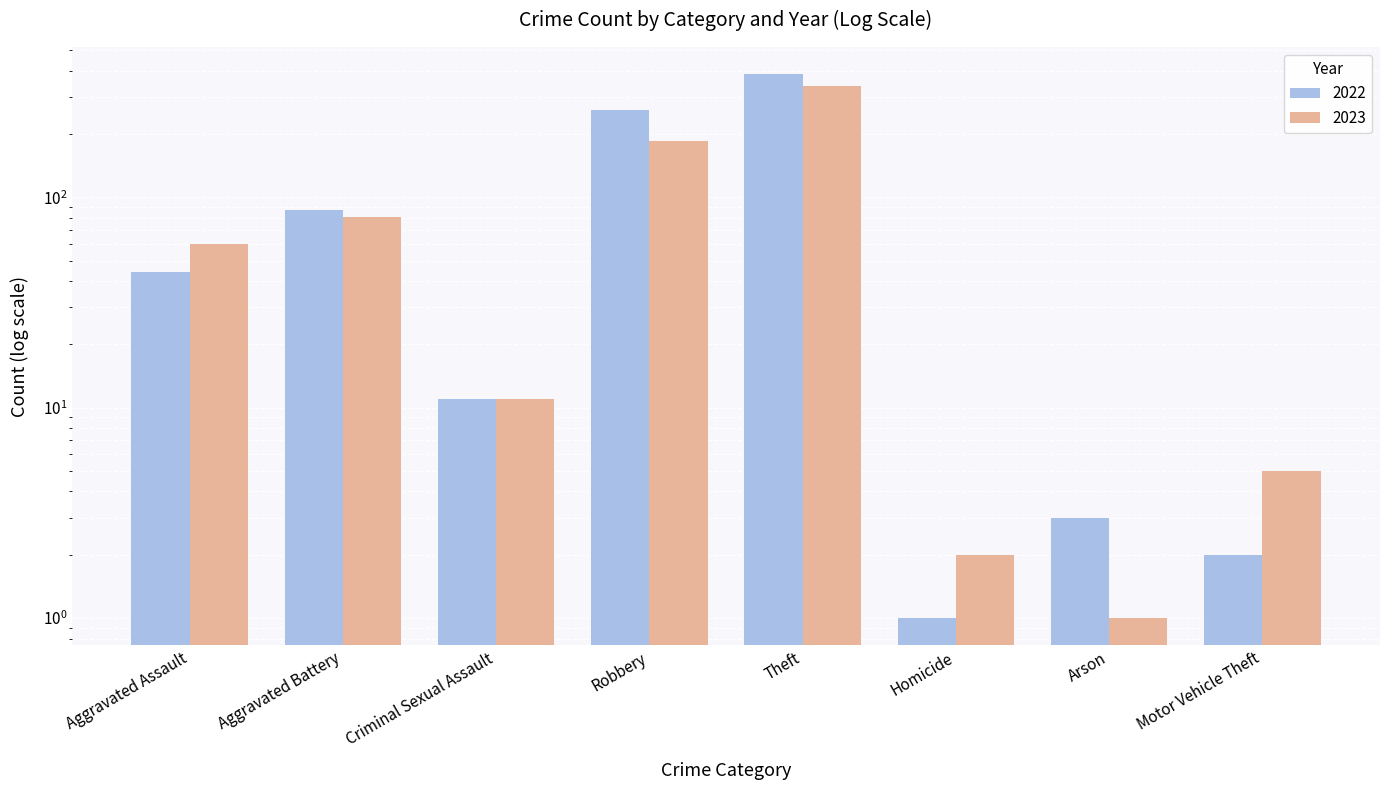

Is the value of 2023 at Motor Vehicle Theft greater than the value of 2022 at Motor Vehicle Theft?

Yes